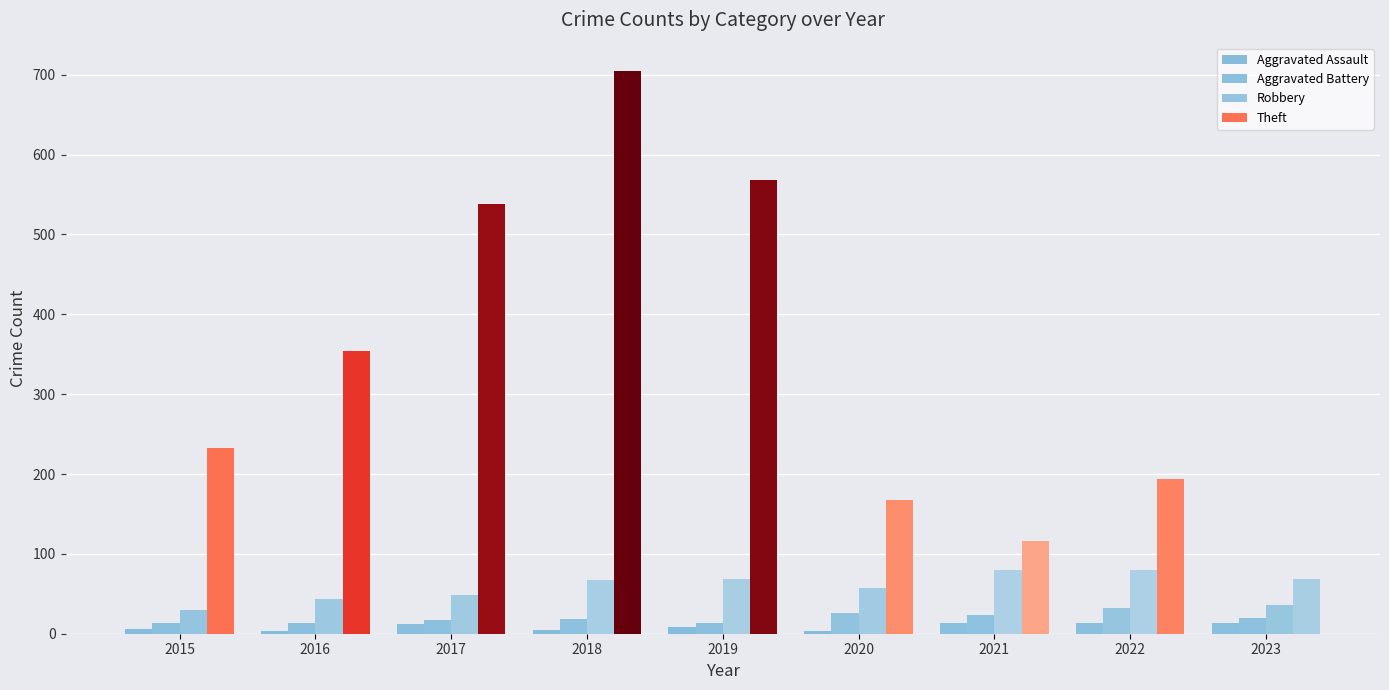

Does the chart contain any negative values?

No